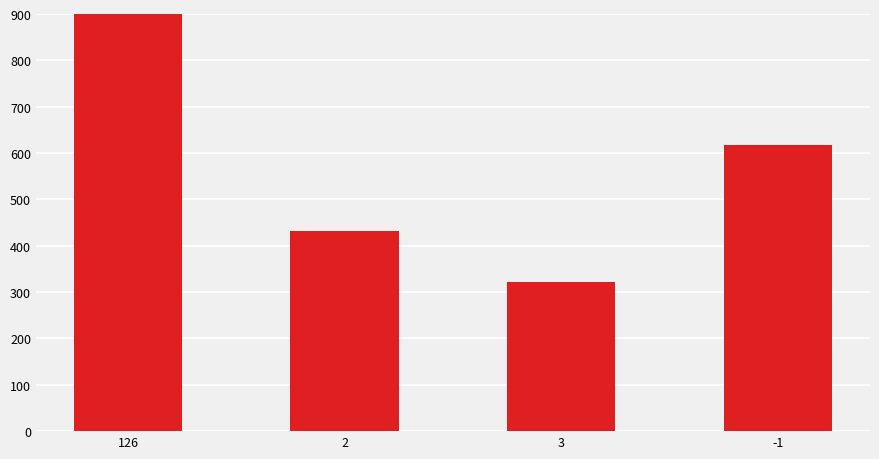

Which label corresponds to the smallest value in the chart?

3